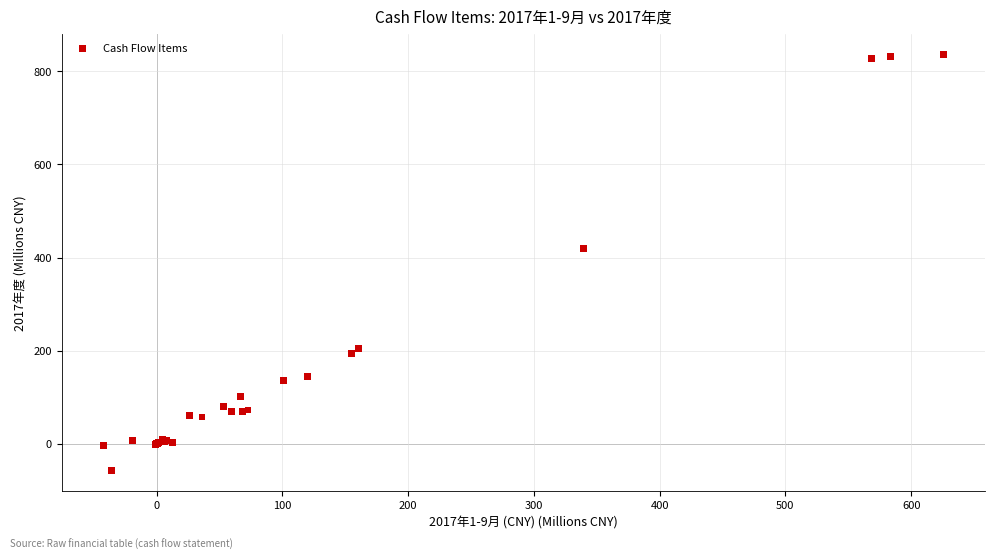

What Y value in the scatter plot is closest to 389?

419.5